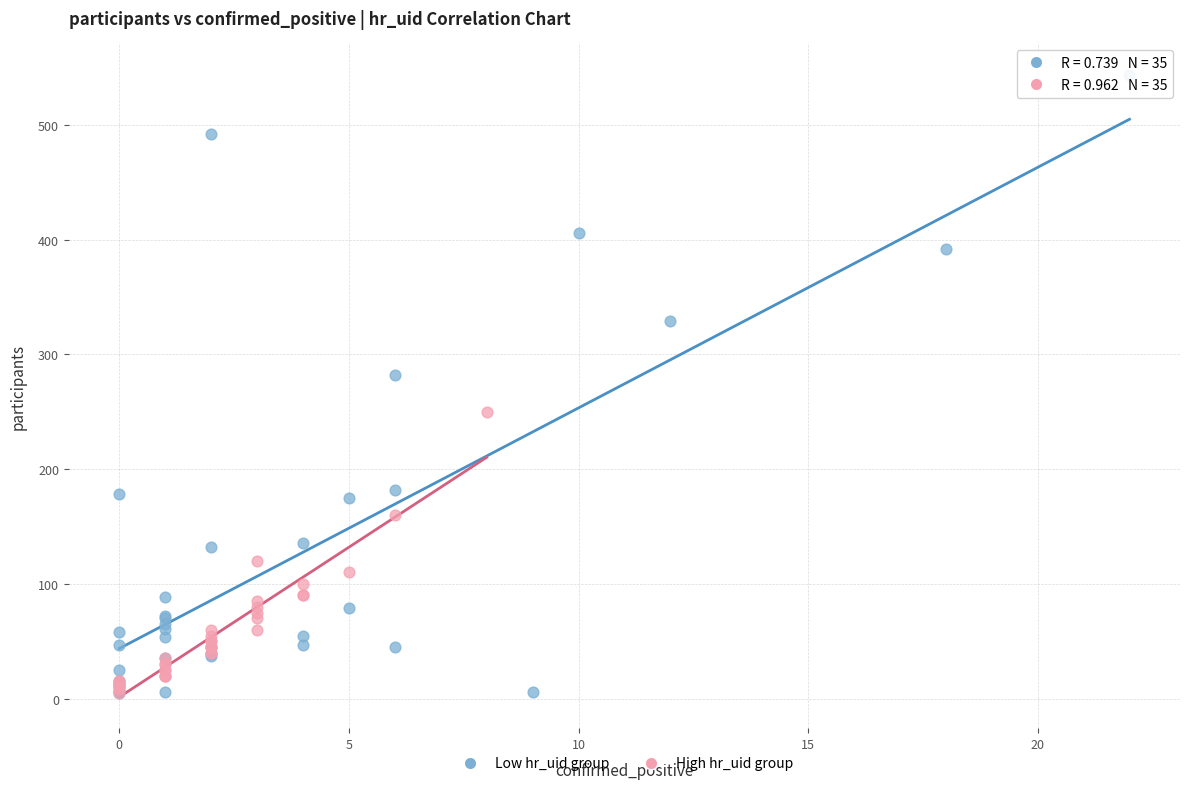

What are all the series names shown in the legend?

Low hr_uid group, High hr_uid group